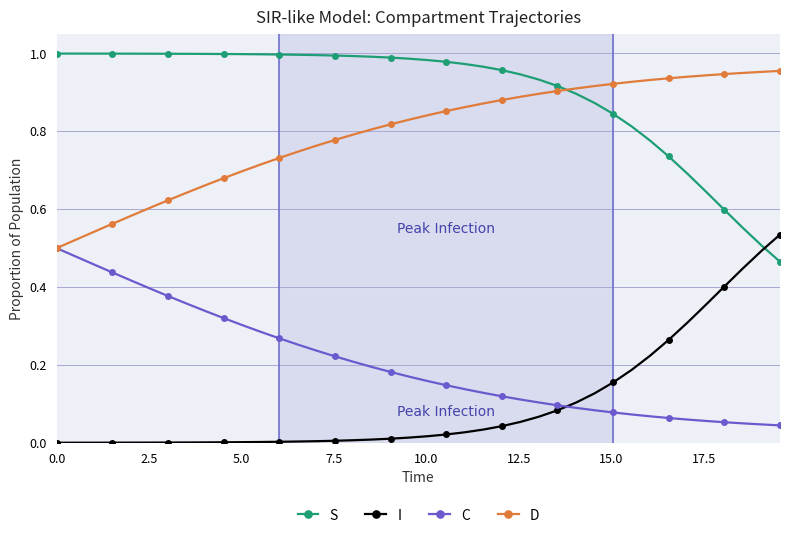

Which series has the largest total across all categories?

S